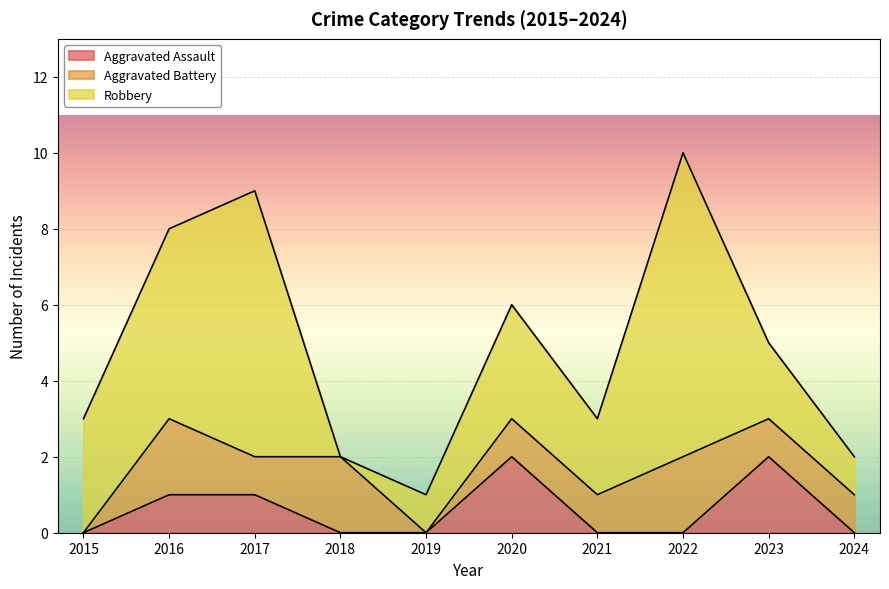

What is the total value across all series at 2017?

9